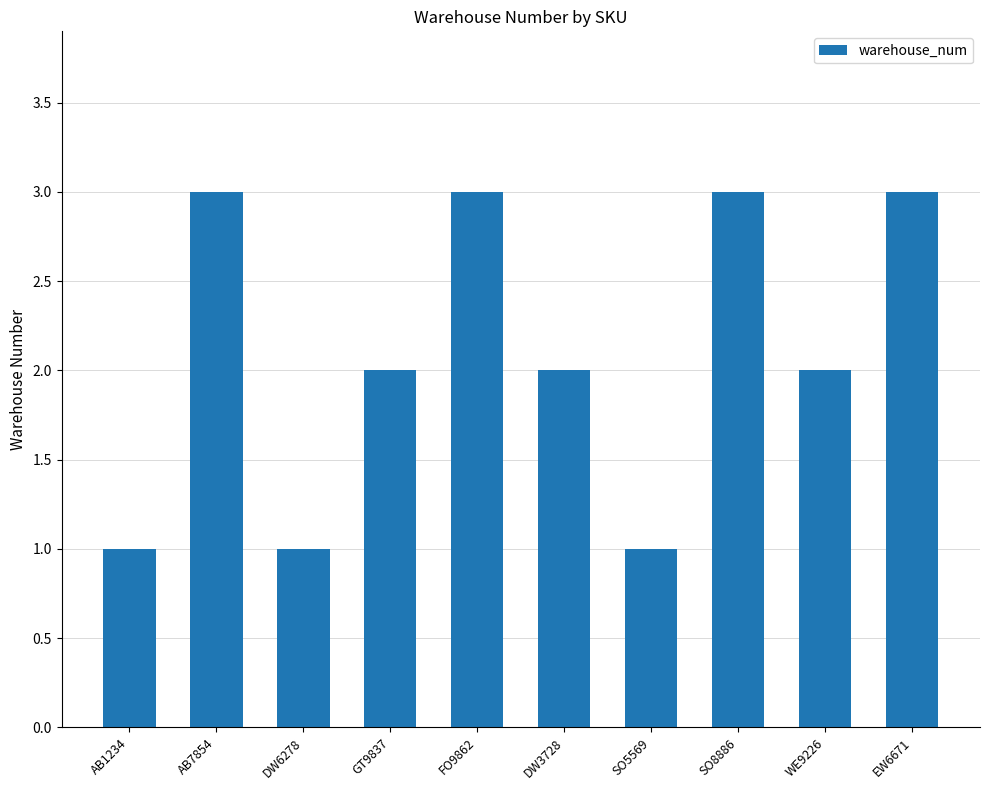

The value at EW6671 is 3. True or false?

True